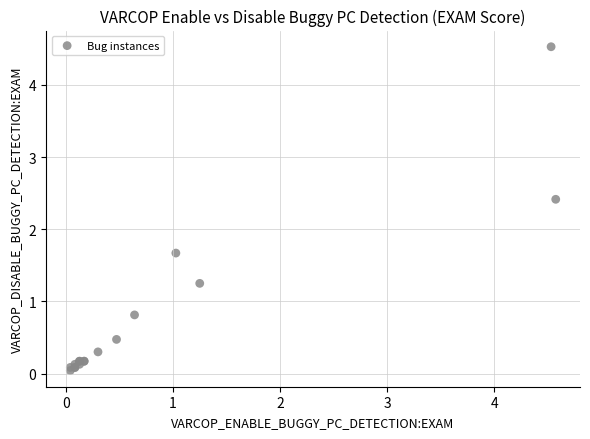

What Y value in the scatter plot is closest to 2?

1.7